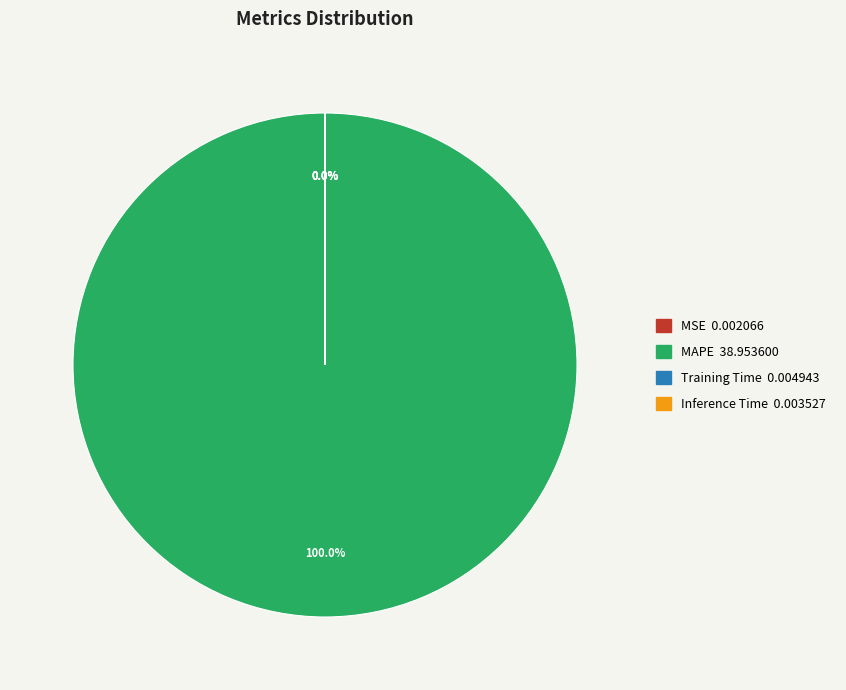

Is there any slice that represents more than half of the pie?

Yes